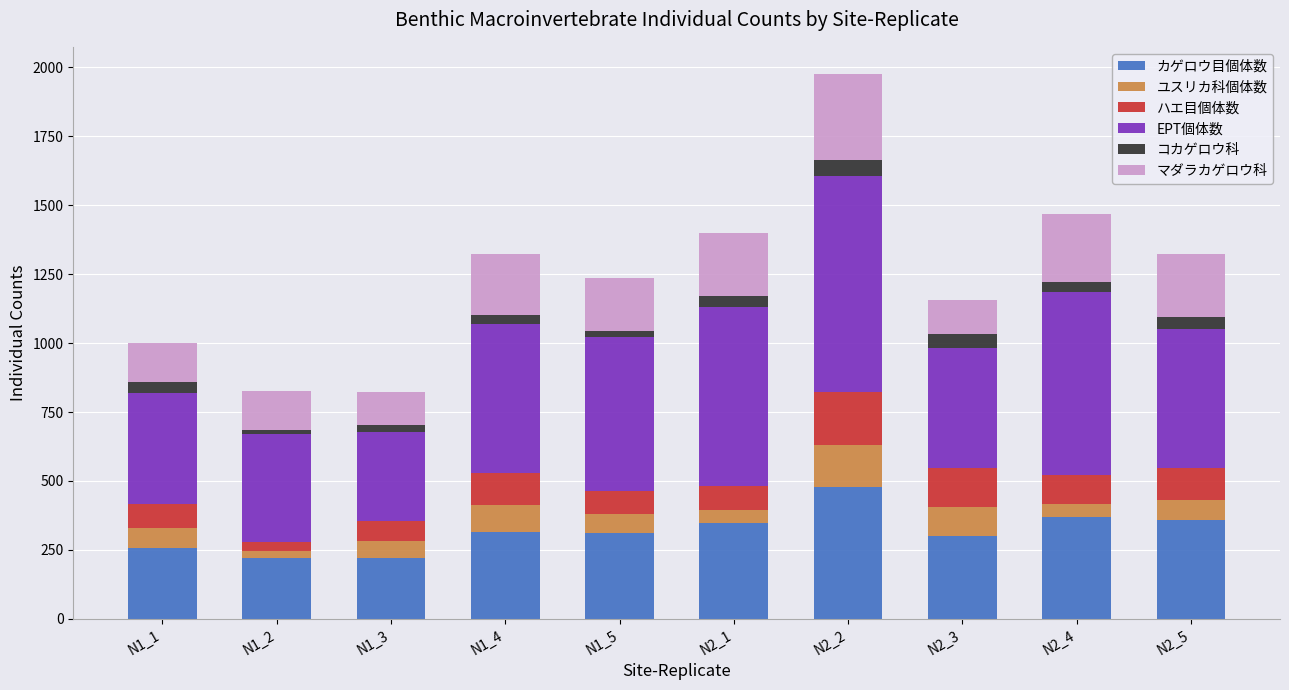

What is the minimum value for カゲロウ目個体数?

219